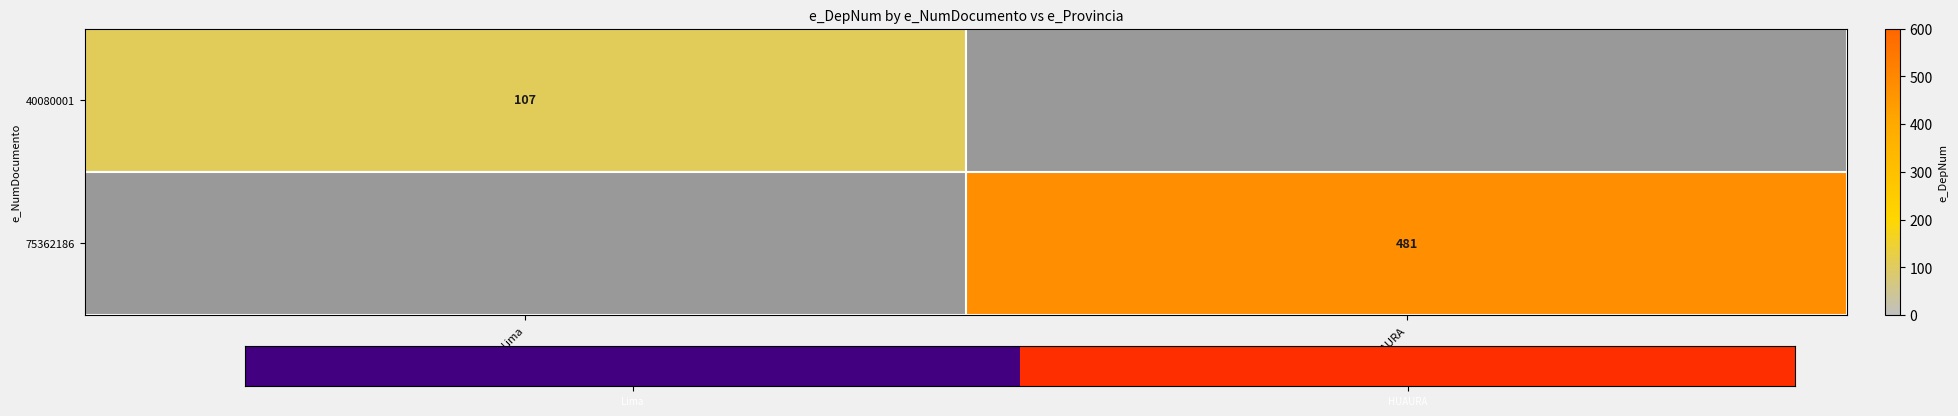

Between Lima and HUAURA, which is larger?

HUAURA